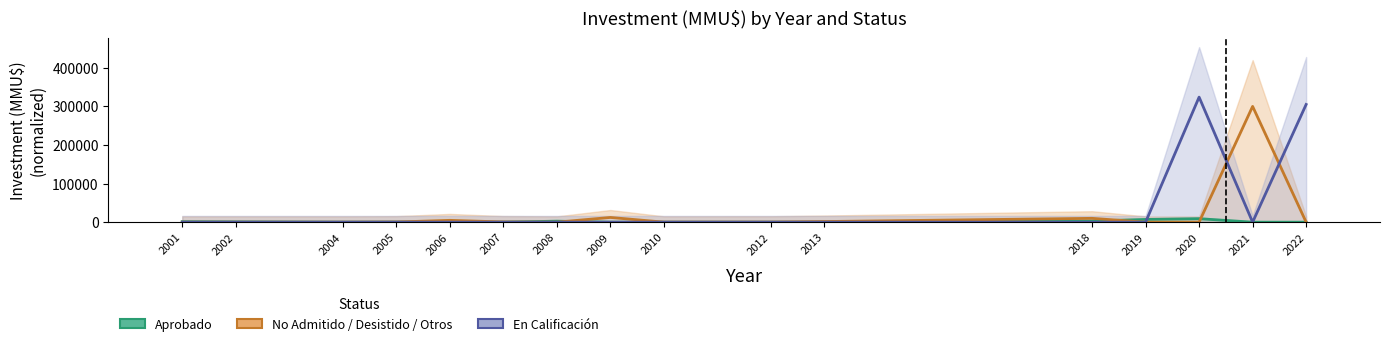

How many bars are there in total?

48